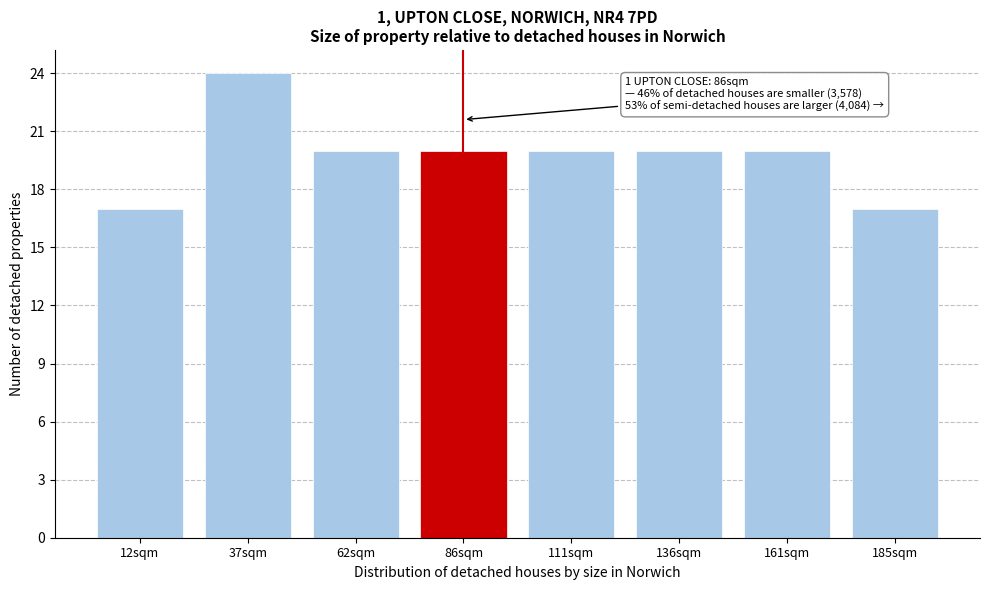

Reading right to left, extract all data points from this chart.

17	20	20	20	20	20	24	17